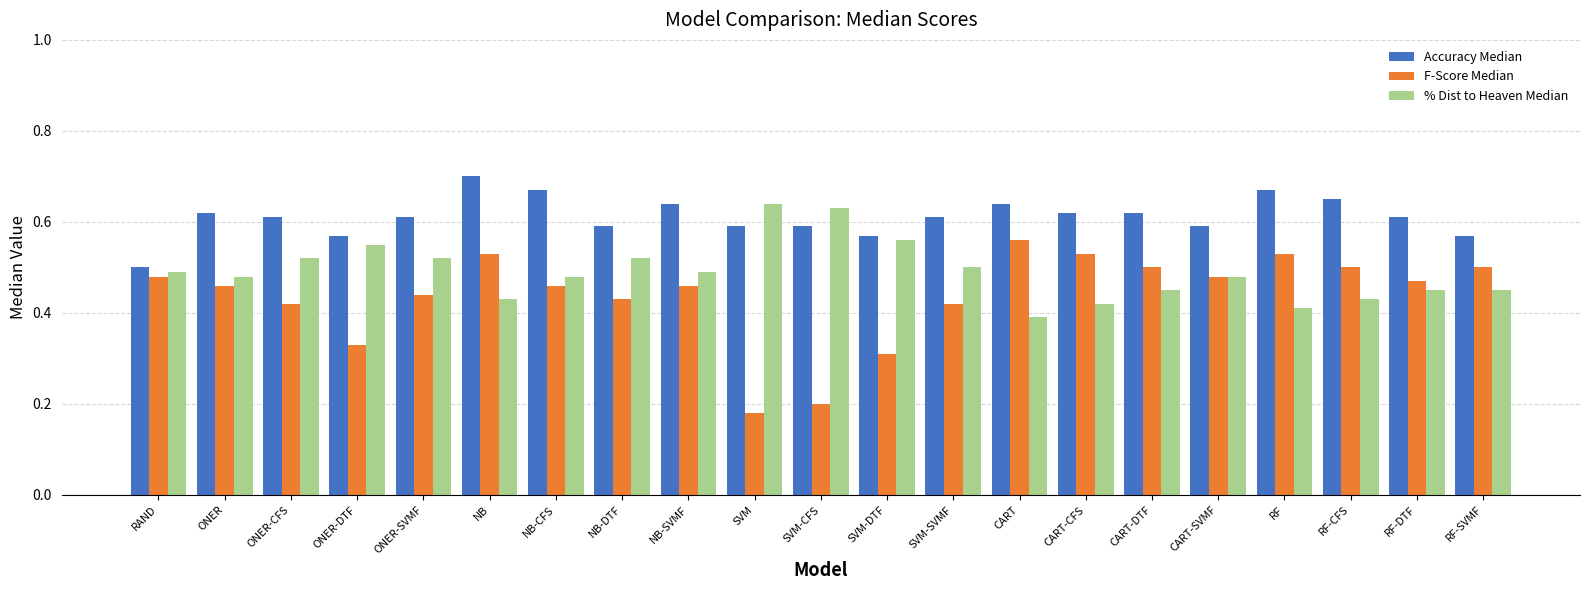

What is the sum of all F-Score Median values?

9.2